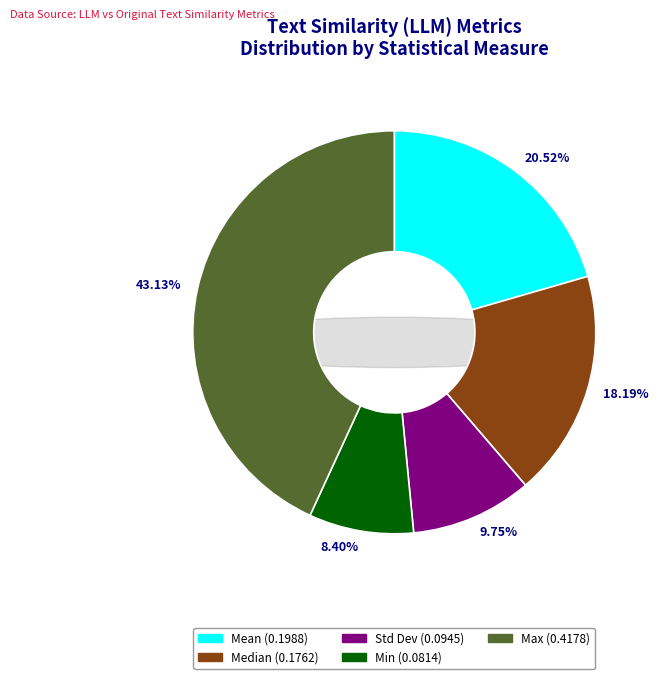

To the nearest percent, what percentage of the pie is Std Dev?

10%